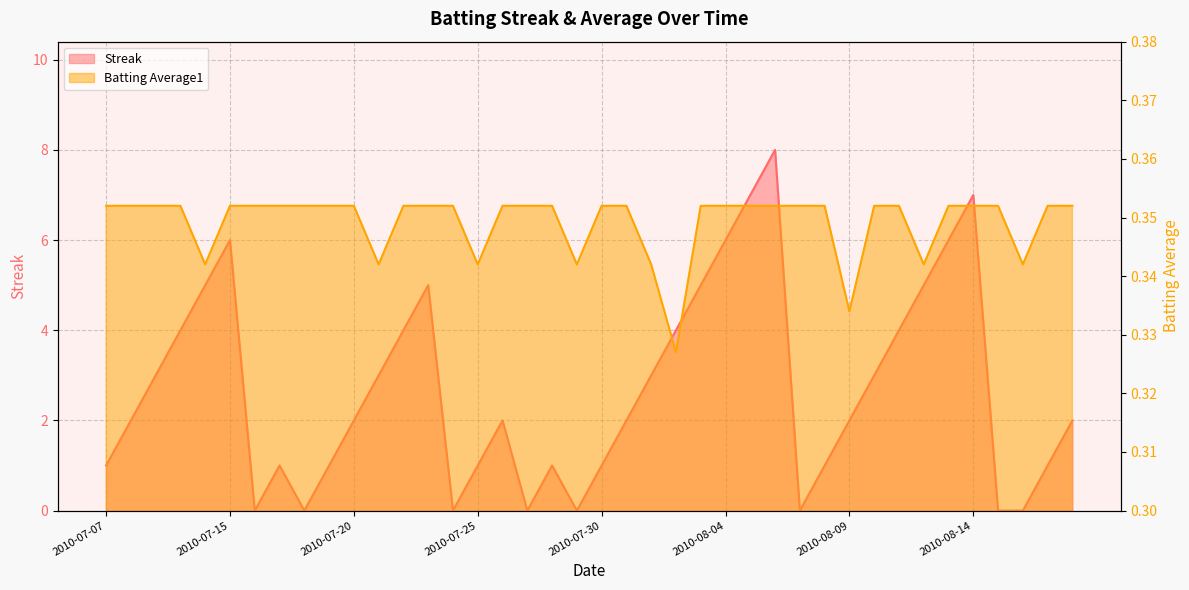

Is the value of Batting Average1 at 2010-08-14 greater than the value of Streak at 2010-07-09?

No